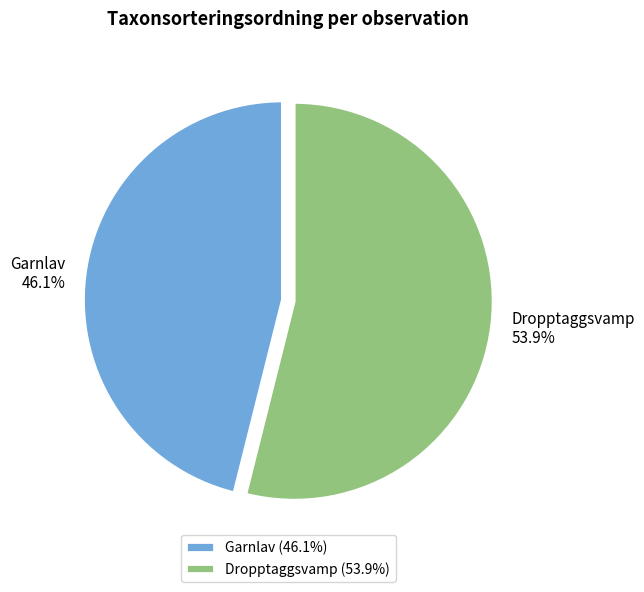

Approximately how many times larger is the value at Garnlav compared to Dropptaggsvamp?

0.9